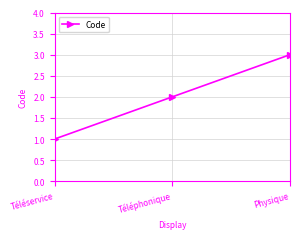

Is this an area chart (filled region under the line)?

No